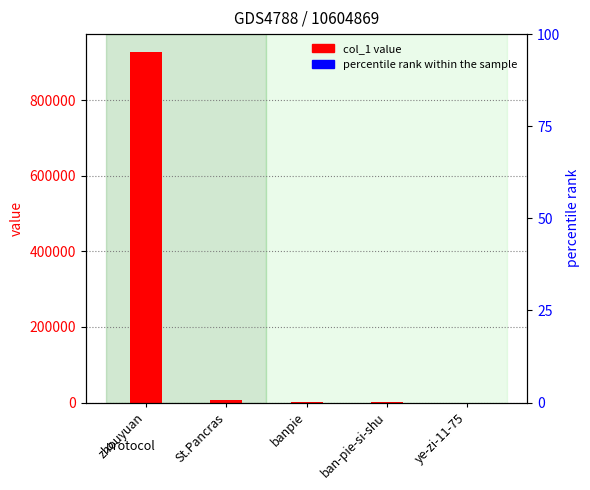

How many values exceed 1911?

2